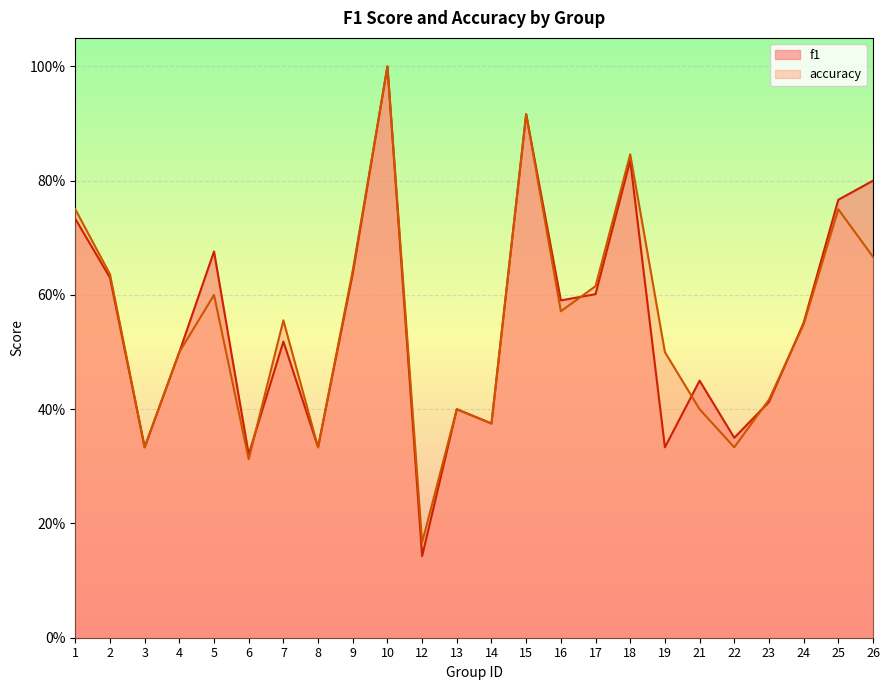

True or false: f1 has a value of 0.2 at 5.

False